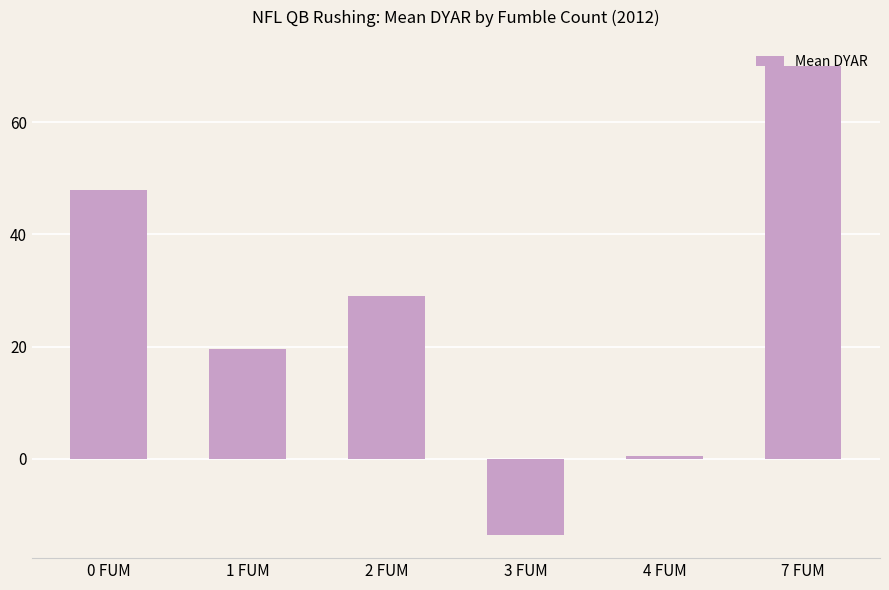

What is the label of the 1st bar from the right?

7 FUM